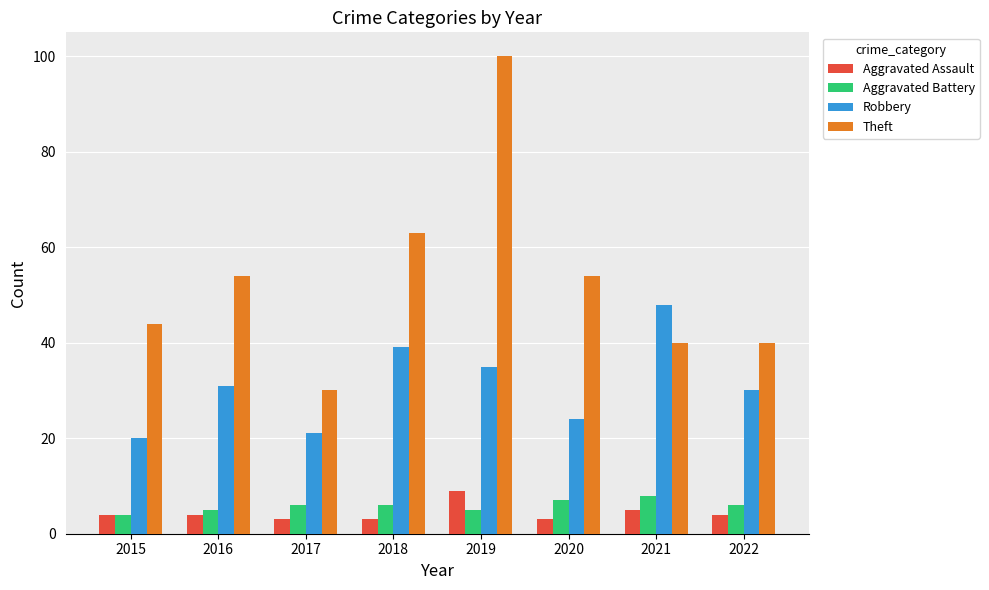

The Robbery series shows 20 at 2015. True or false?

True